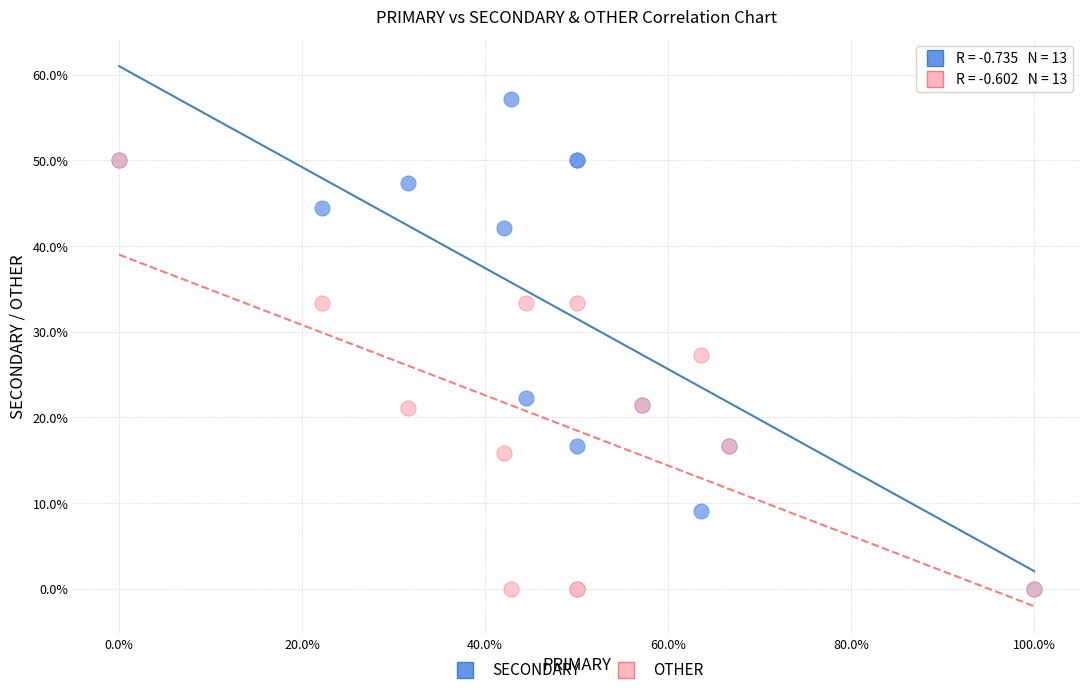

In the SECONDARY series, what Y value is closest to 28?

22.2